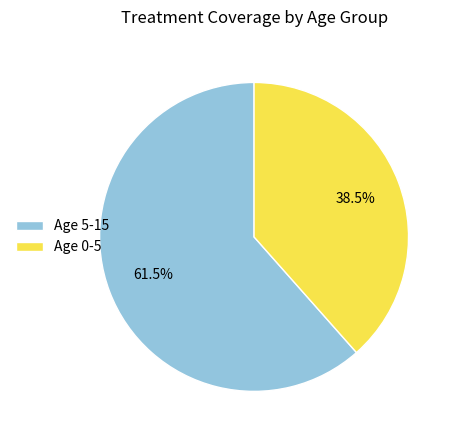

Does Age 0-5 represent more than half of the total?

No